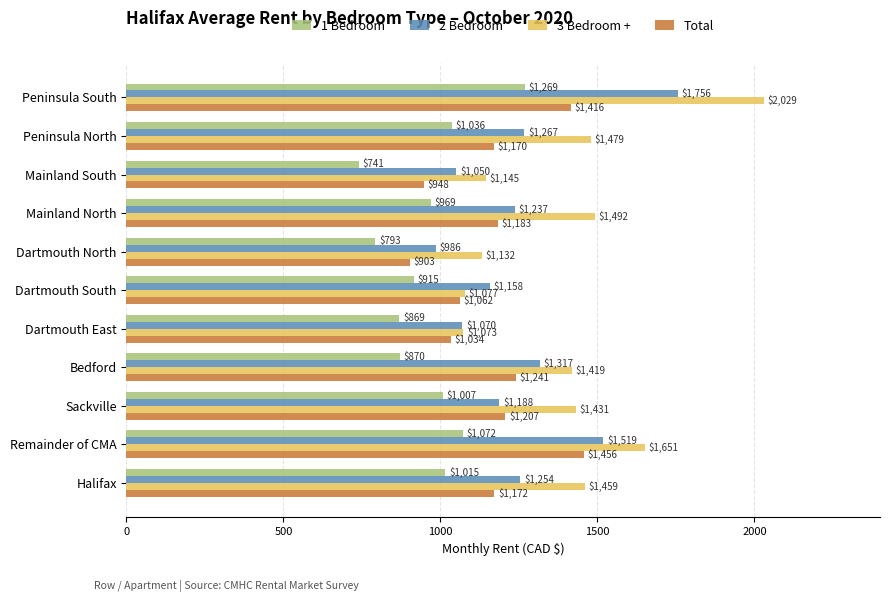

At how many categories does at least one series exceed 1957?

1